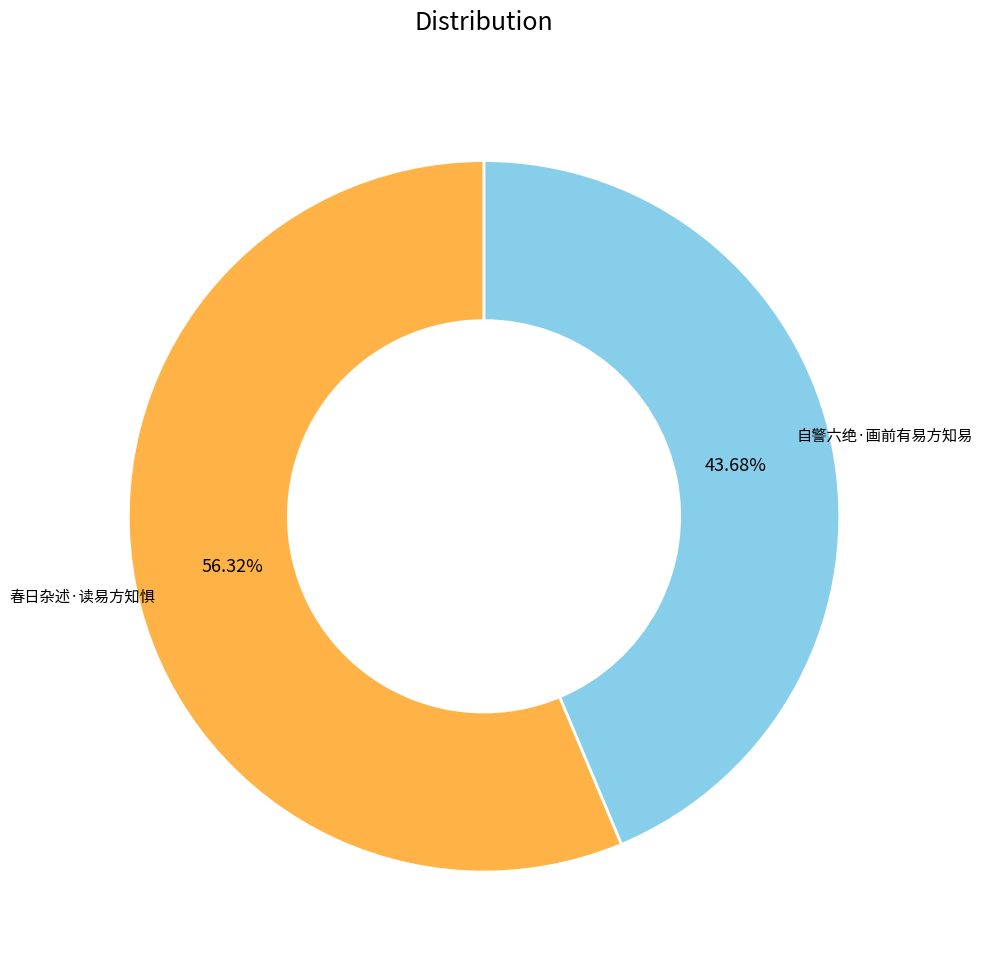

Count the number of slices in the pie.

2